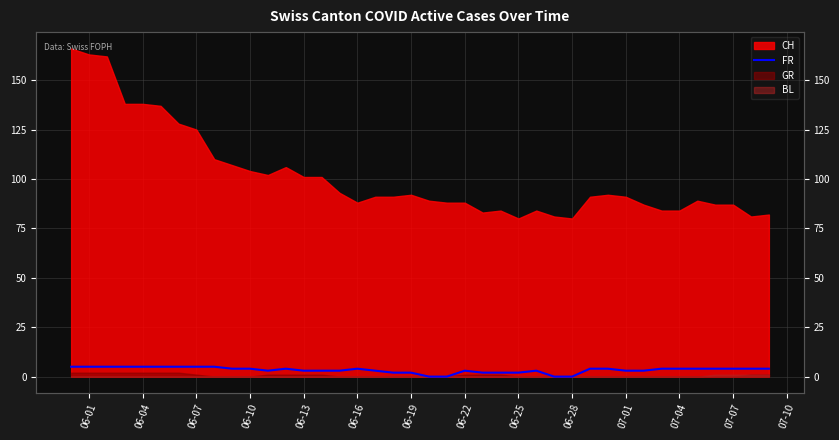

How many values are below 4?

18